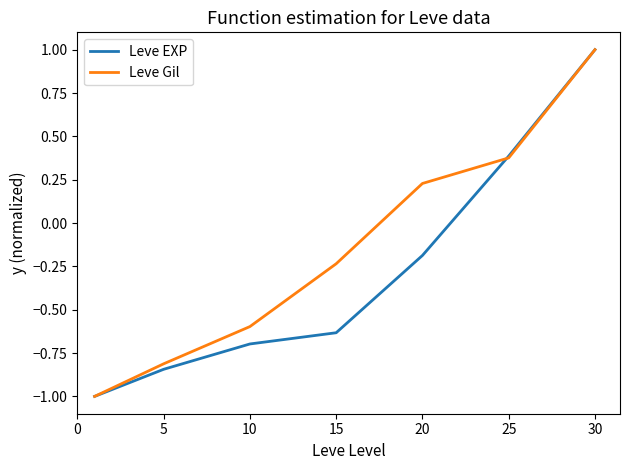

List the series in order of their overall mean, lowest first.

Leve EXP, Leve Gil